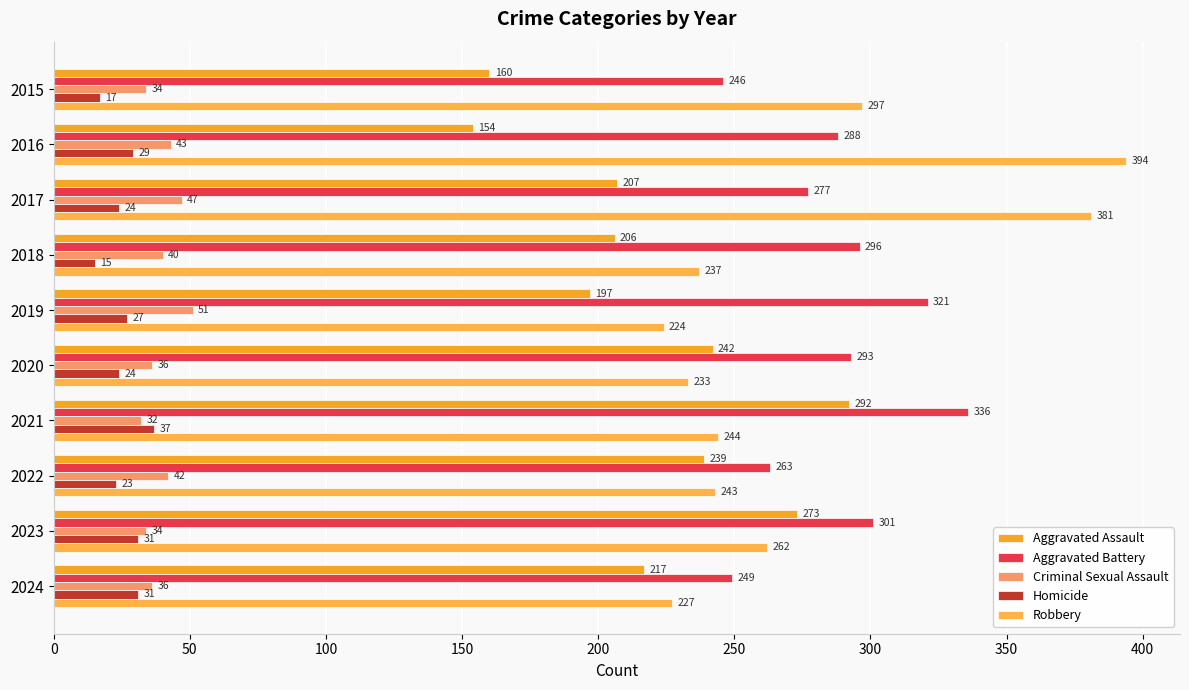

What is the value of the Aggravated Assault bar at the 9th from the left?

273